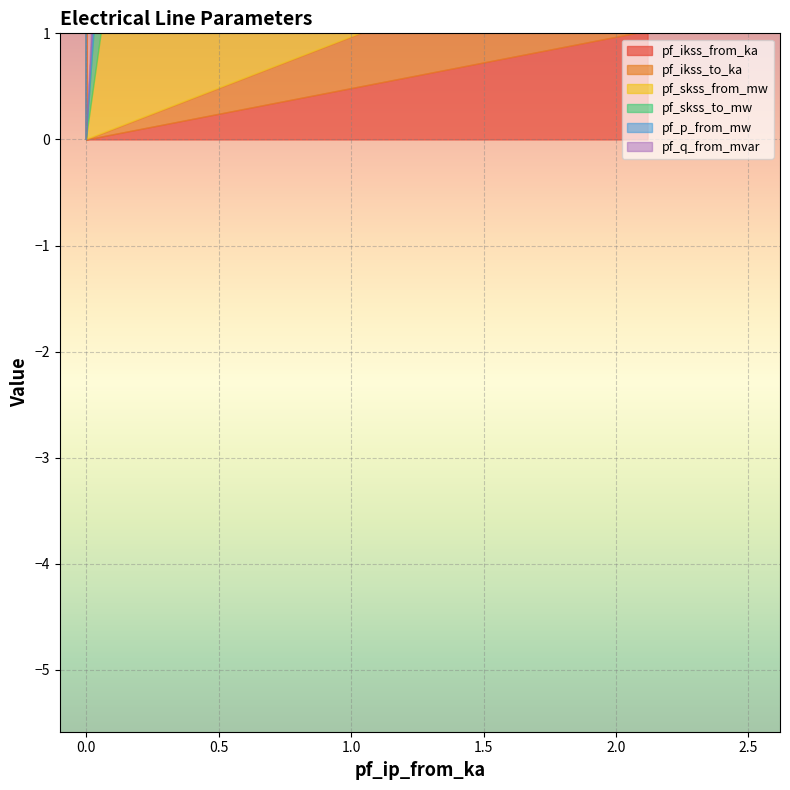

At 0, list the series in order from smallest to largest.

pf_ikss_from_ka, pf_ikss_to_ka, pf_p_from_mw, pf_q_from_mvar, pf_skss_from_mw, pf_skss_to_mw